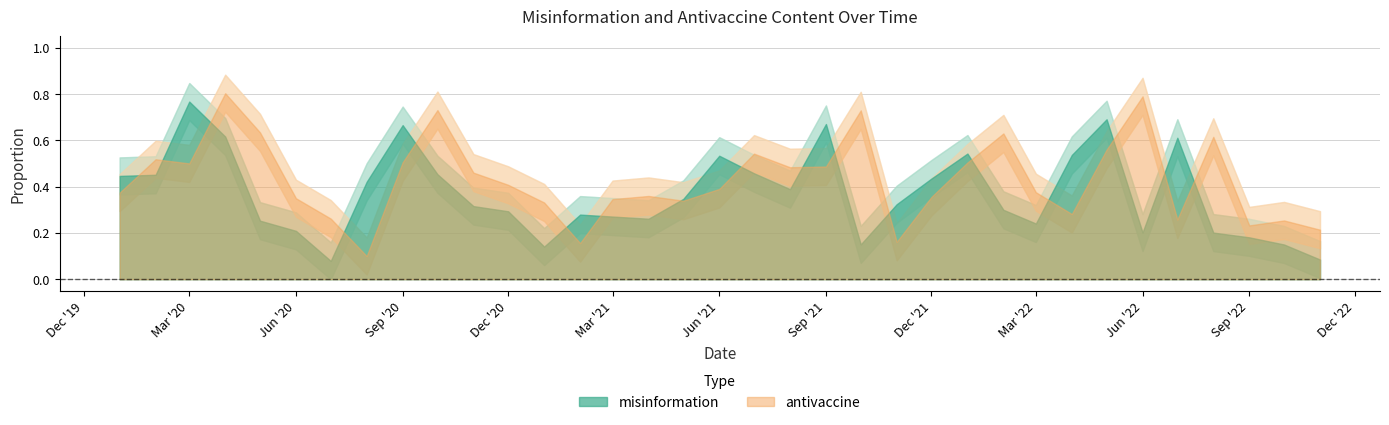

In misinformation, how many points are higher than both neighbors (excluding endpoints)?

8